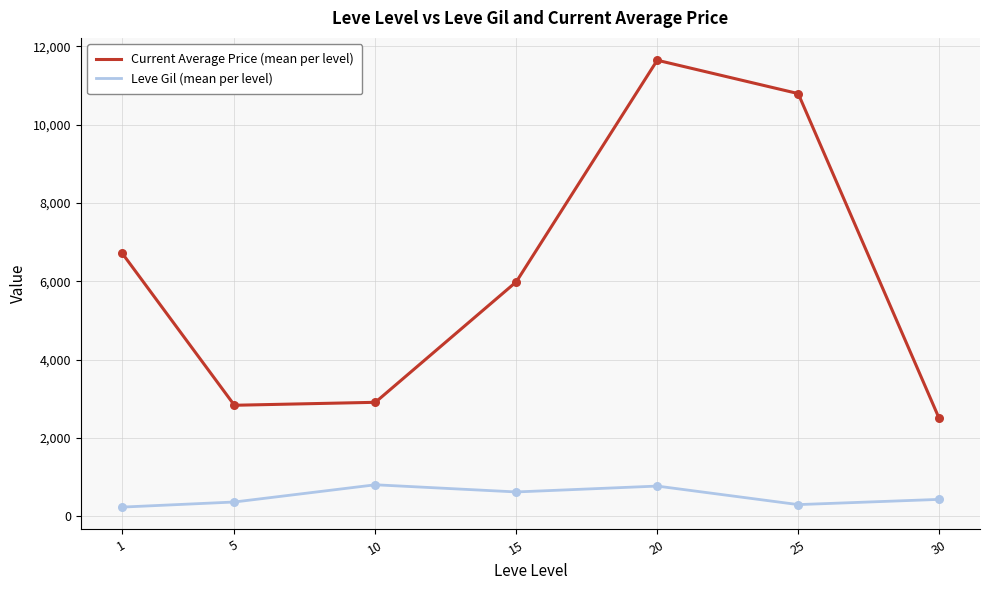

What are all the series names shown in the legend?

Current Average Price (mean per level), Leve Gil (mean per level)